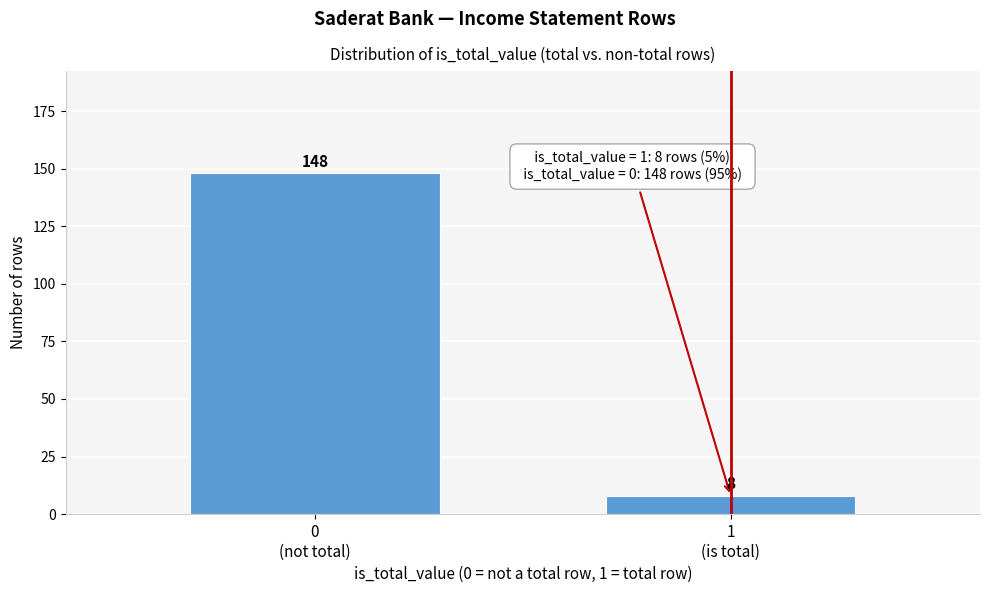

Reading left to right, extract all data points from this chart.

148	8